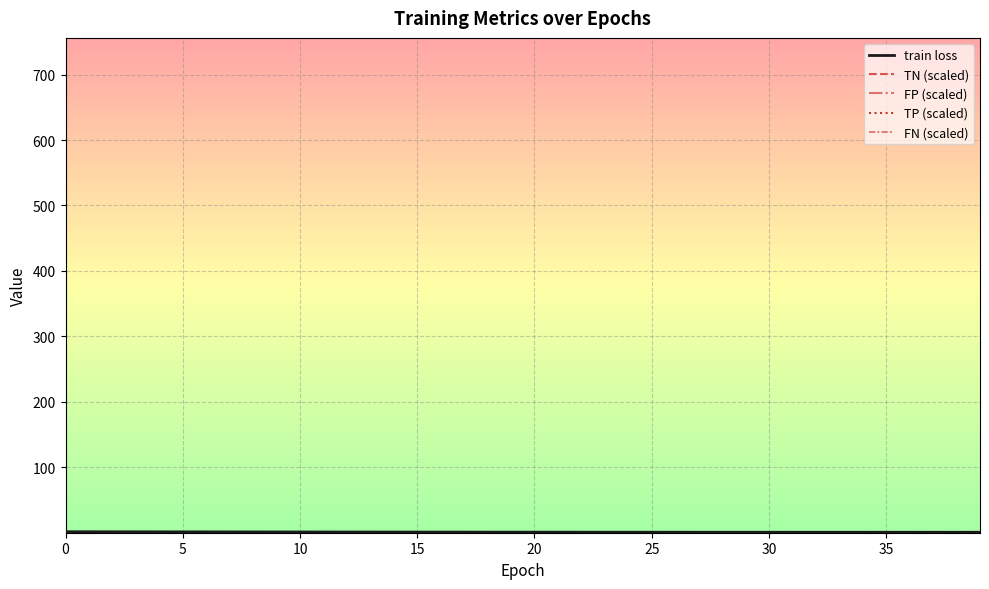

How many lines are shown in the chart?

5